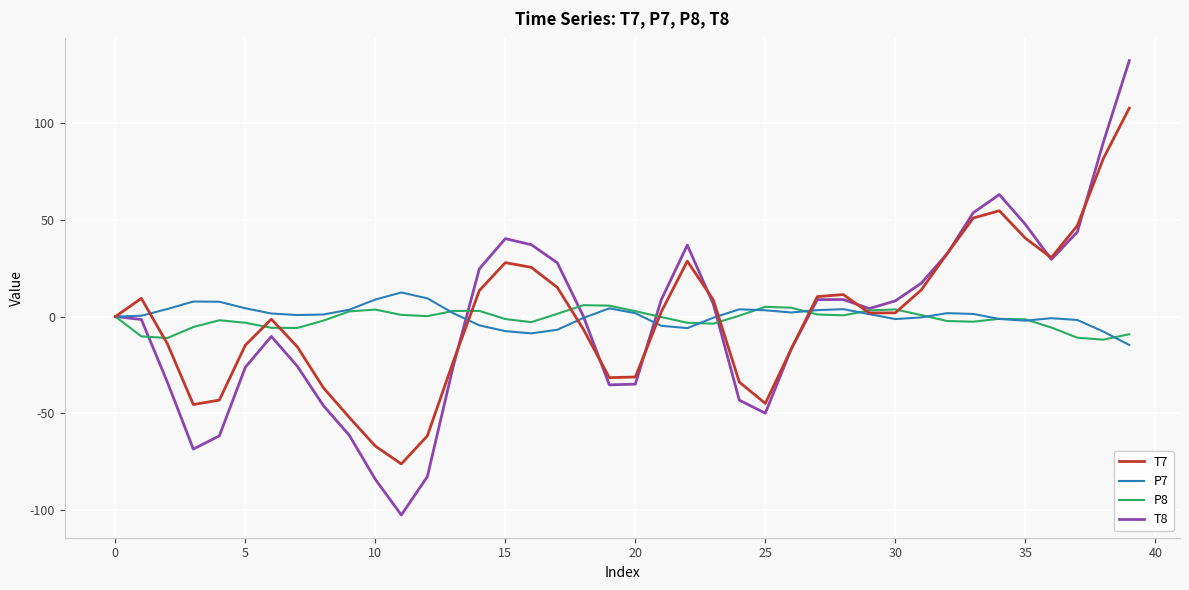

What is the minimum value shown in the chart?

-102.5